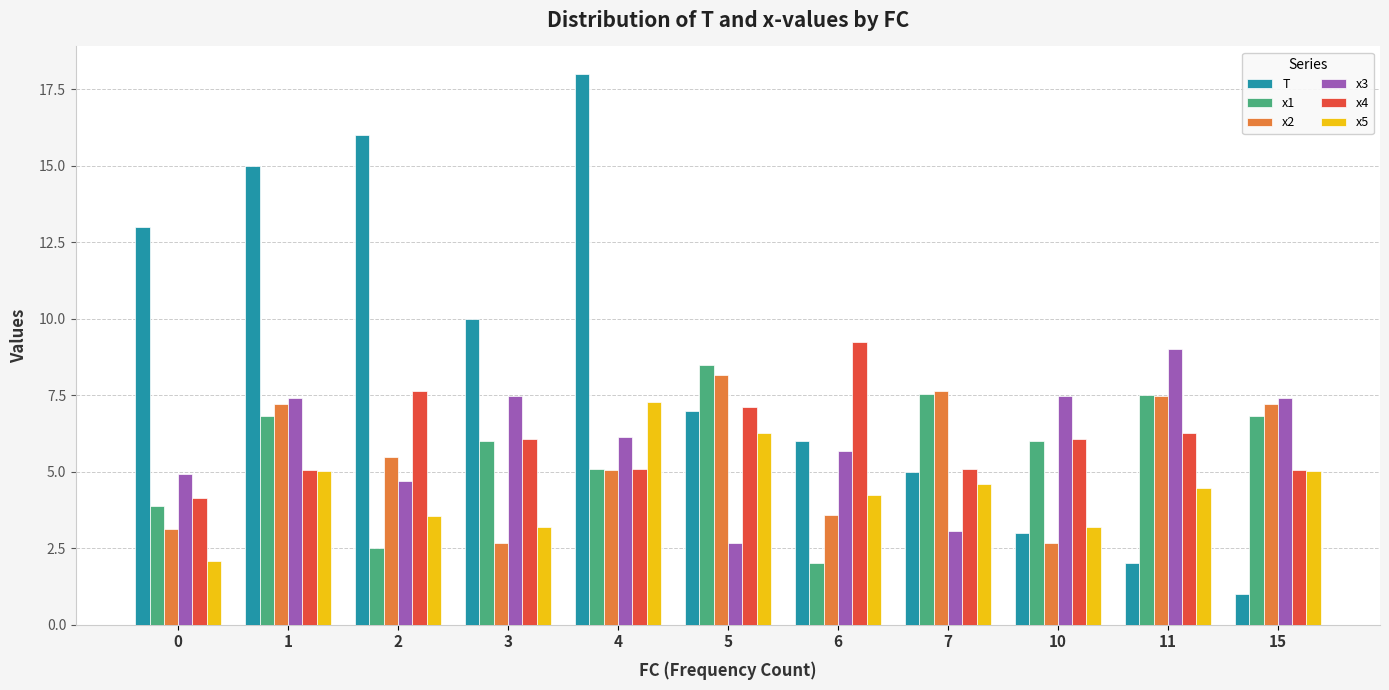

At 2, list the series in order from smallest to largest.

x1, x5, x3, x2, x4, T